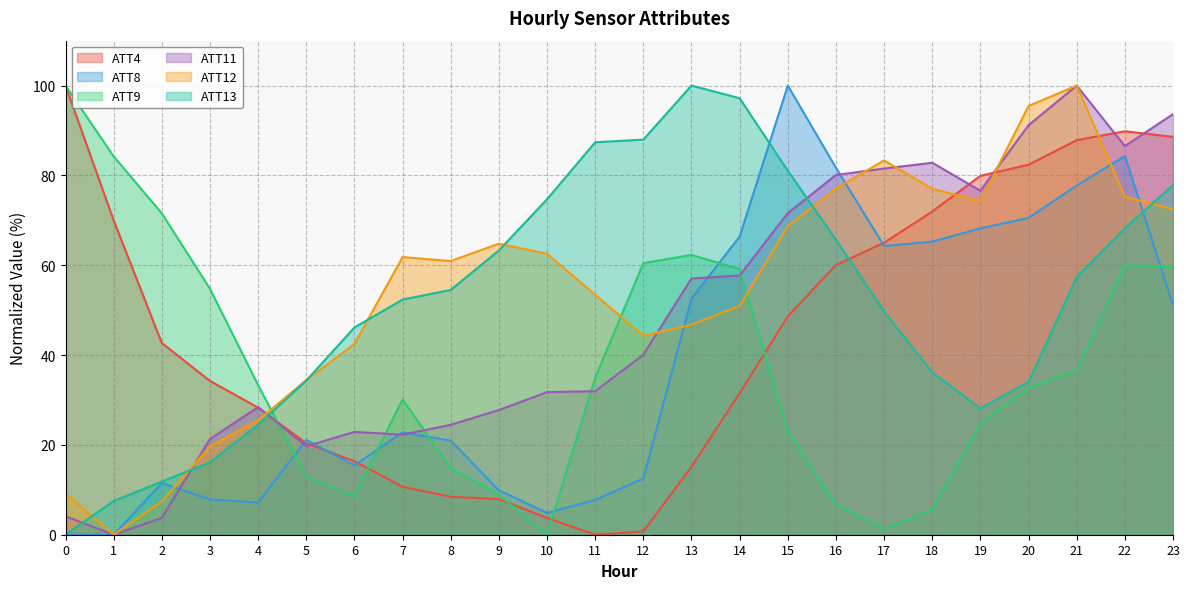

Reading left to right, list all the values displayed in this chart.

ATT4: 100.0	70.0	42.7	34.2	28.3	20.3	16.4	10.7	8.4	7.9	3.7	0.0	0.7	15.1	31.5	48.6	60.0	65.0	72.0	79.9	82.4	87.8	89.8	88.6
ATT8: 0.0	0.0	11.5	7.8	7.2	21.1	15.4	22.8	20.9	9.9	4.8	7.7	12.5	52.6	66.4	100.0	81.7	64.3	65.2	68.2	70.5	77.7	84.3	51.2
ATT9: 100.0	84.2	71.6	54.8	33.3	12.9	8.6	30.1	14.8	8.9	0.0	34.9	60.5	62.3	59.1	23.1	6.8	1.3	5.6	24.7	32.7	36.5	59.9	59.7
ATT11: 4.1	0.0	3.8	21.3	28.4	19.7	22.9	22.3	24.5	27.8	31.7	32.0	40.1	57.0	57.7	71.6	80.1	81.5	82.8	76.6	91.2	100.0	86.5	93.6
ATT12: 9.2	0.0	7.4	19.7	25.5	34.4	42.5	61.8	60.9	64.8	62.6	53.4	44.3	46.8	50.9	68.7	77.1	83.3	77.0	74.2	95.5	100.0	75.3	72.5
ATT13: 0.0	7.5	11.8	16.1	24.5	34.3	46.1	52.4	54.5	63.3	74.7	87.4	88.0	100.0	97.2	81.0	65.7	49.7	36.2	28.1	34.0	57.4	68.2	77.9